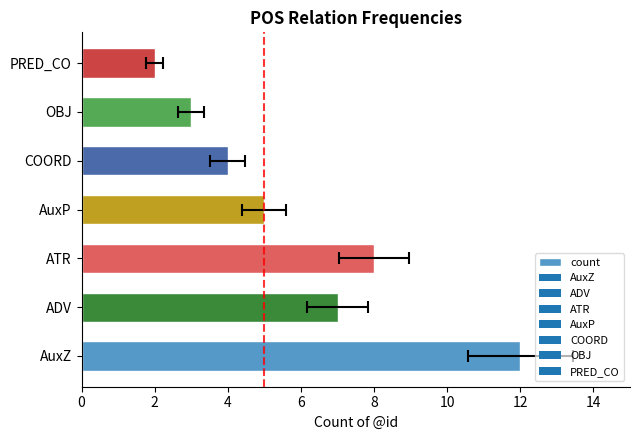

How many series are shown in this chart?

1